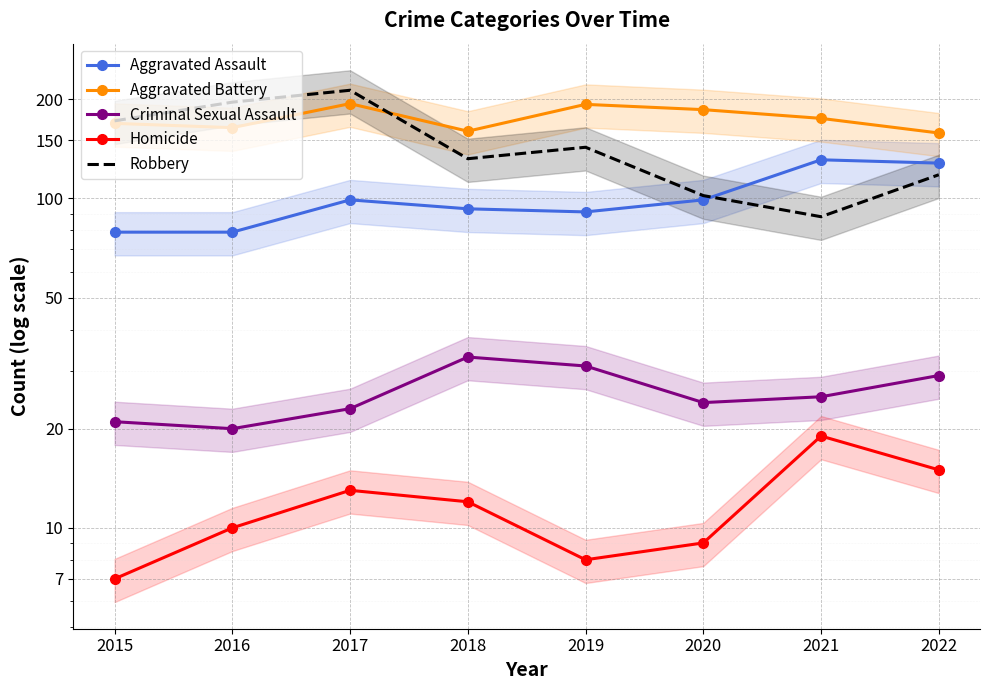

What is the difference between the second highest and second lowest values in the Robbery series?

94